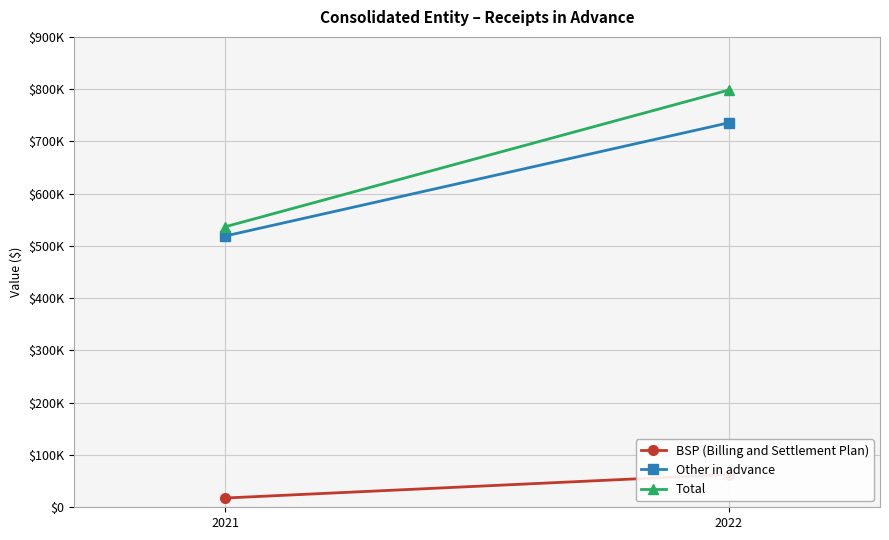

Rank the series at 2022 from lowest to highest value.

BSP (Billing and Settlement Plan), Other in advance, Total